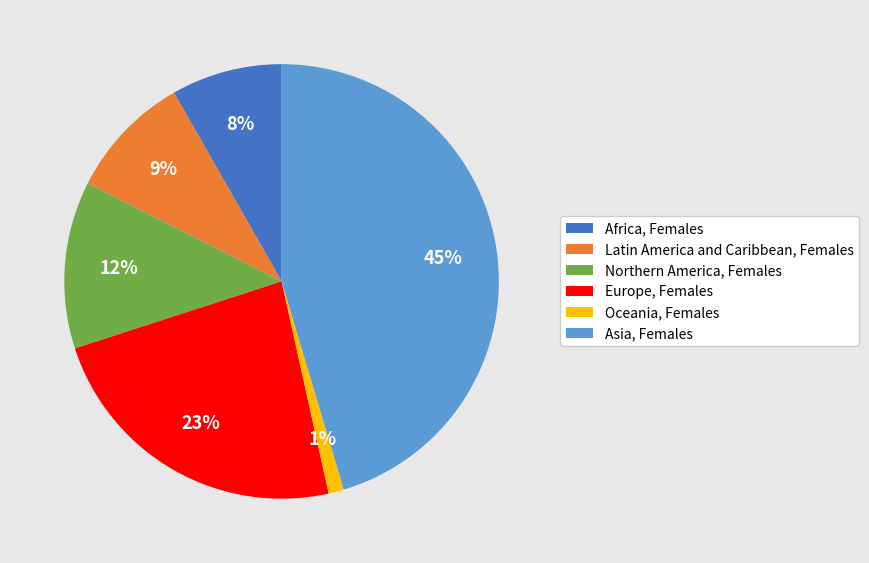

The Oceania, Females slice represents 1% of the pie. True or false?

True